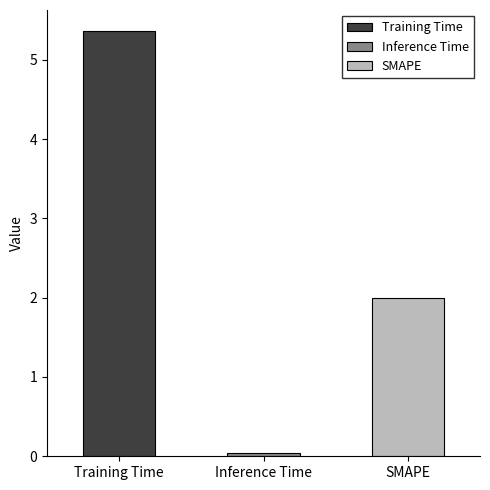

Rank the categories by value from highest to lowest.

Training Time, SMAPE, Inference Time